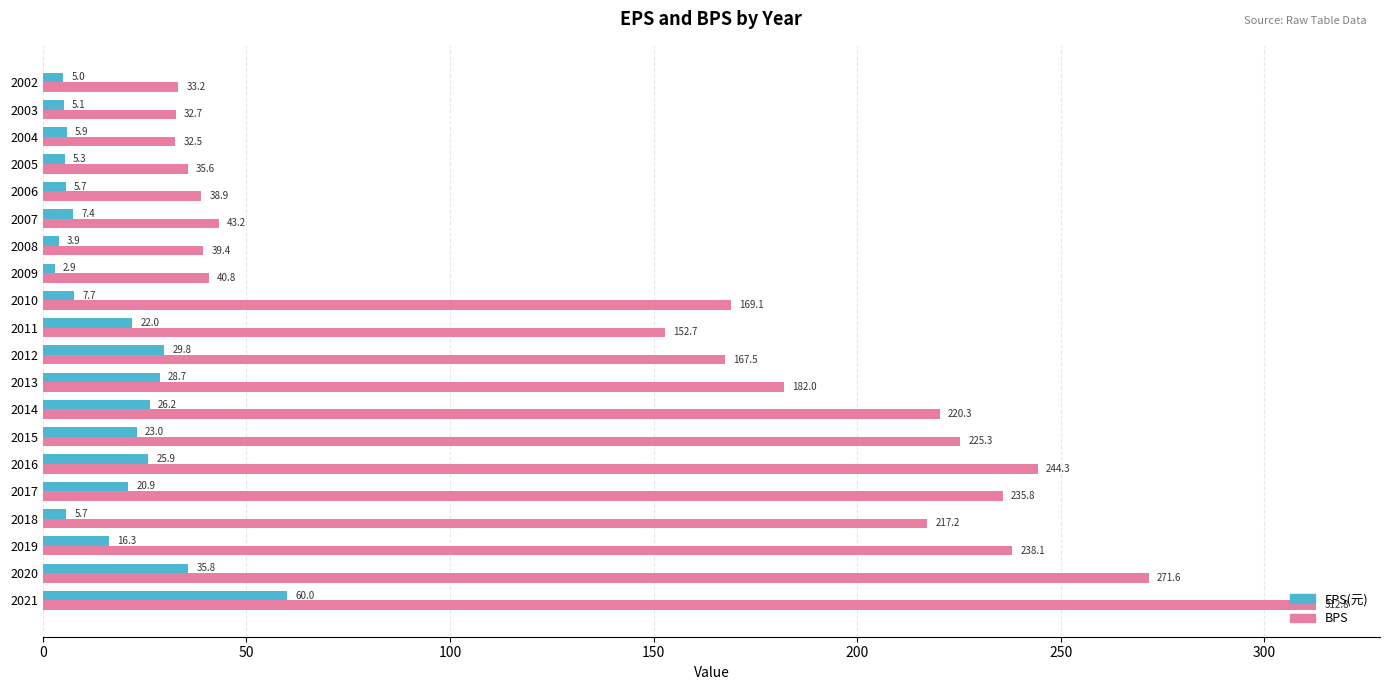

Read the BPS value at 2020.

271.6